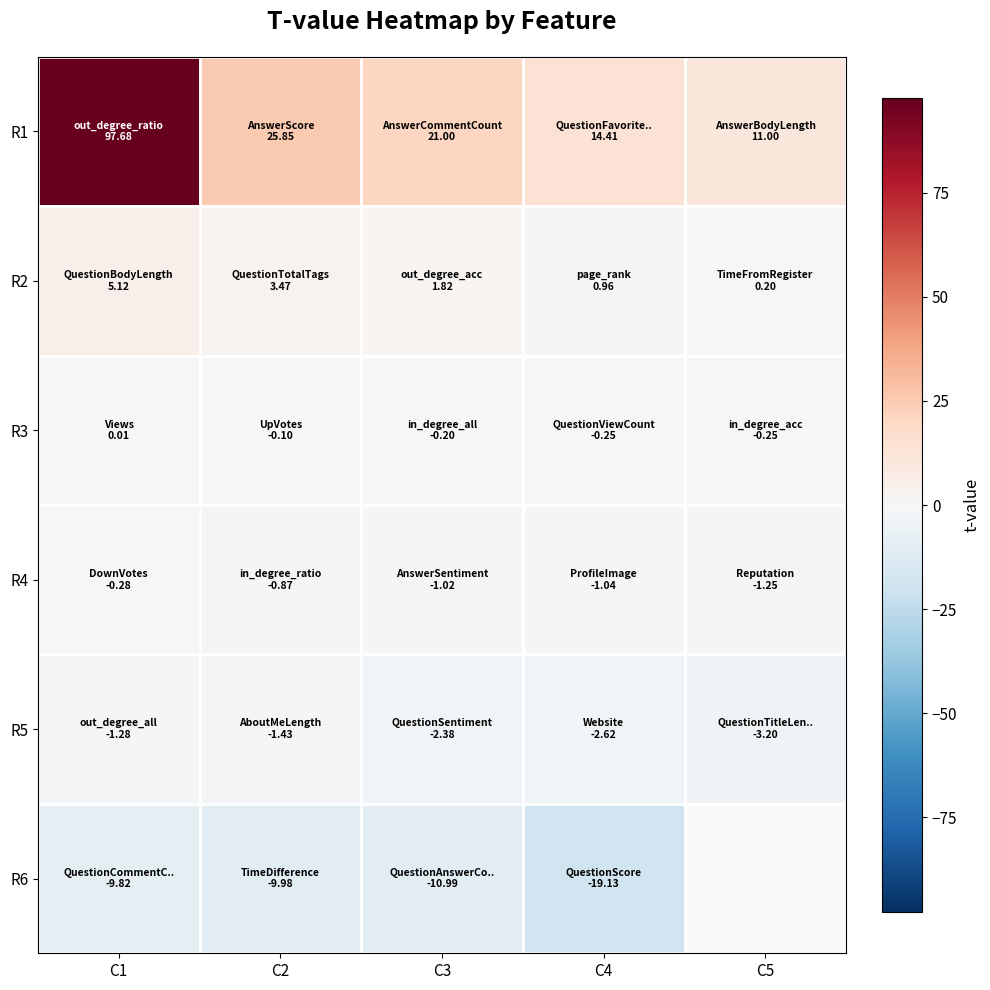

What is the minimum value for R2?

0.2